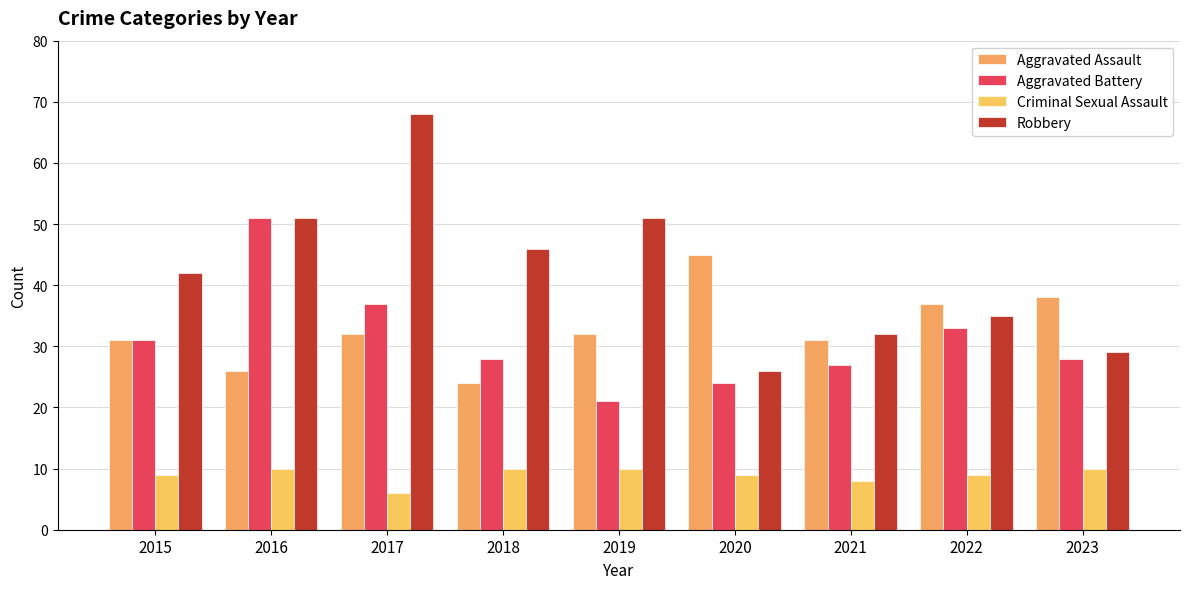

Are the bars horizontal?

No